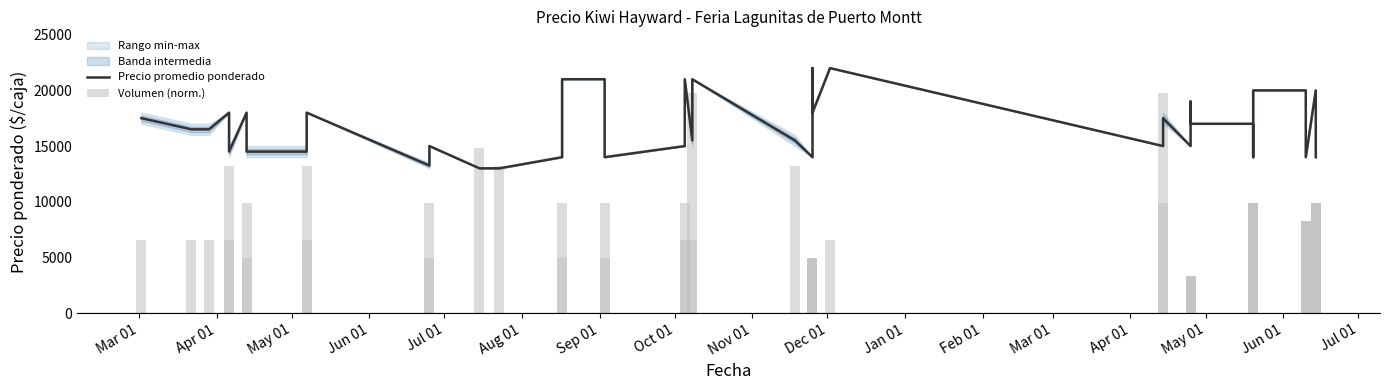

Which series has the largest range (max minus min)?

Volumen (norm.)